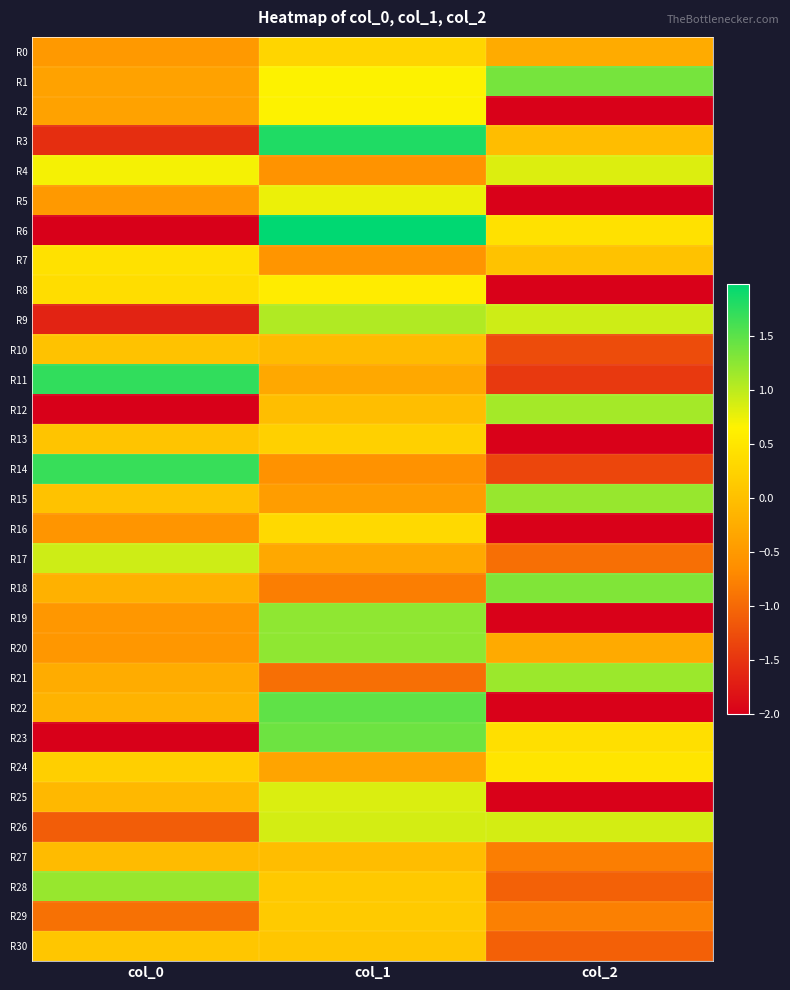

At which category is the sum across all series the highest?

col_1